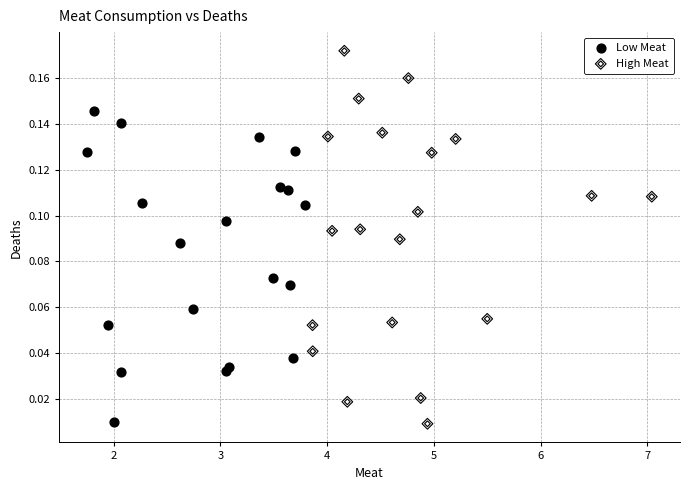

Which series has the widest spread of Y values?

High Meat